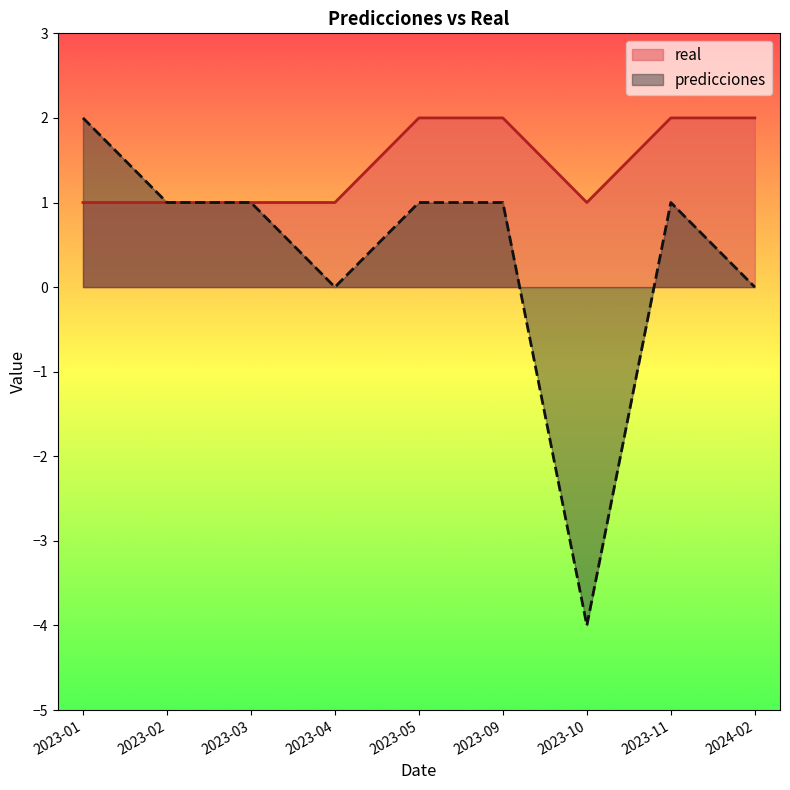

At how many categories does at least one series exceed -1?

9